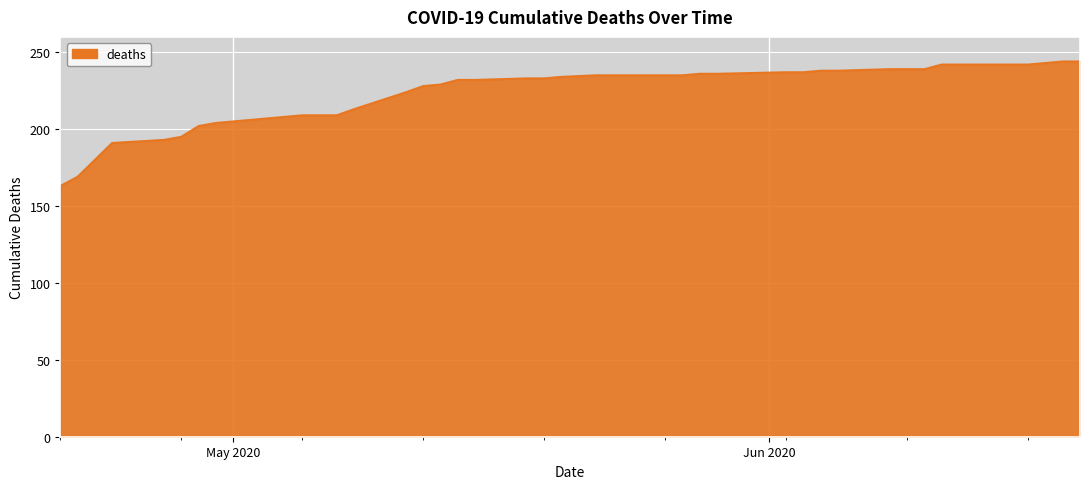

What is the difference between the maximum and minimum values?

81